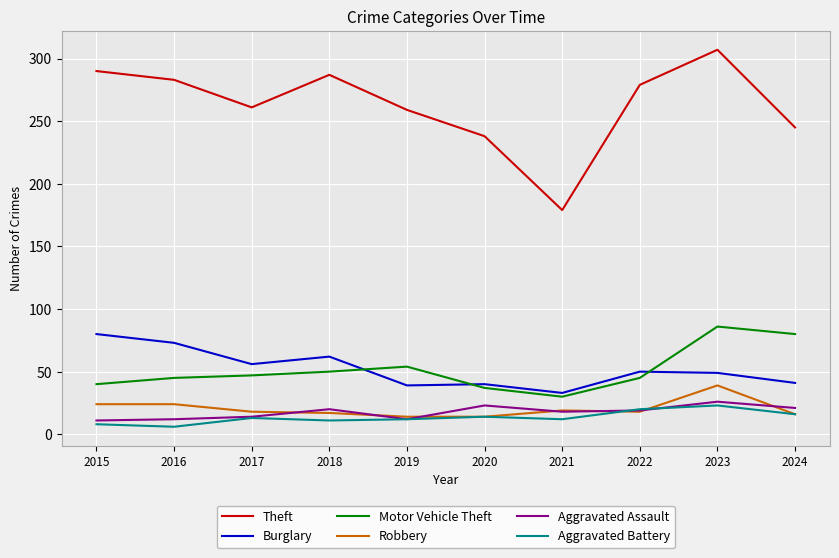

What are all the series names shown in the legend?

Theft, Burglary, Motor Vehicle Theft, Robbery, Aggravated Assault, Aggravated Battery